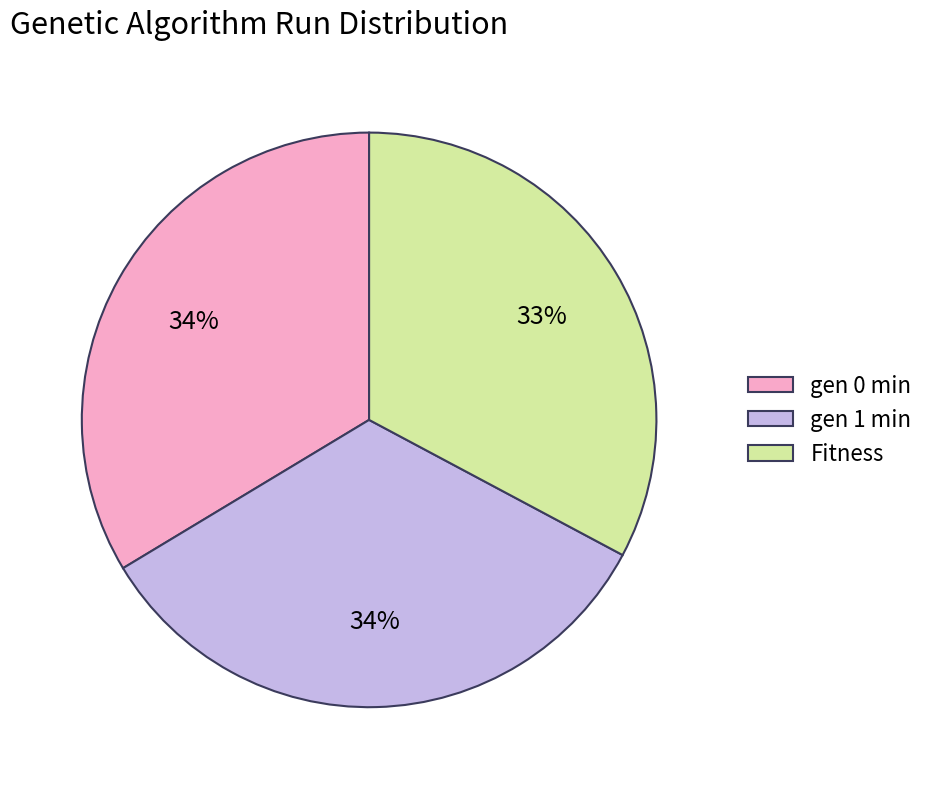

How many slices are in this pie chart?

3